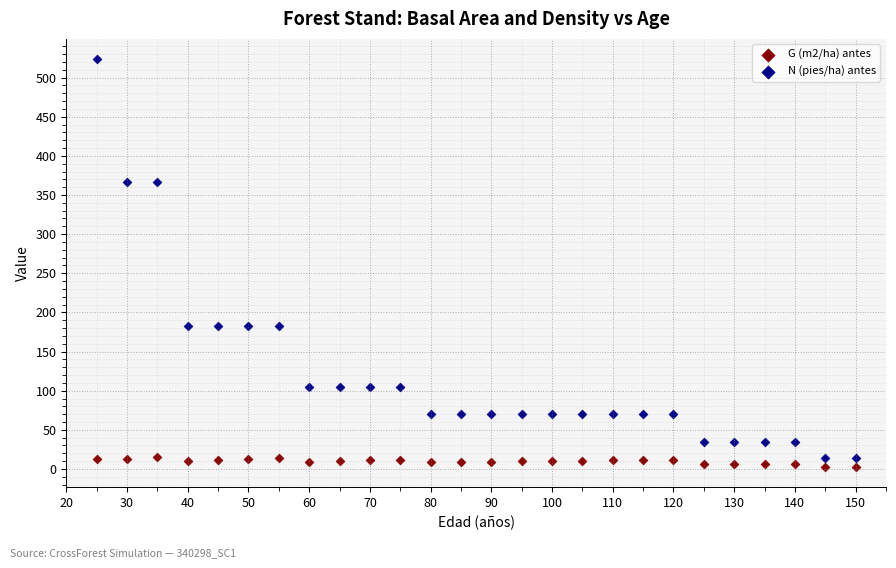

Which series contains the highest Y value?

N (pies/ha) antes